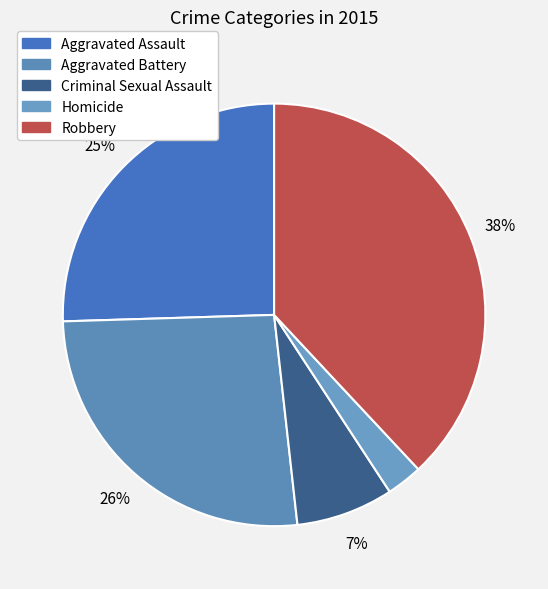

To the nearest percent, what is the difference between the Aggravated Battery and Aggravated Assault slice percentages?

1%